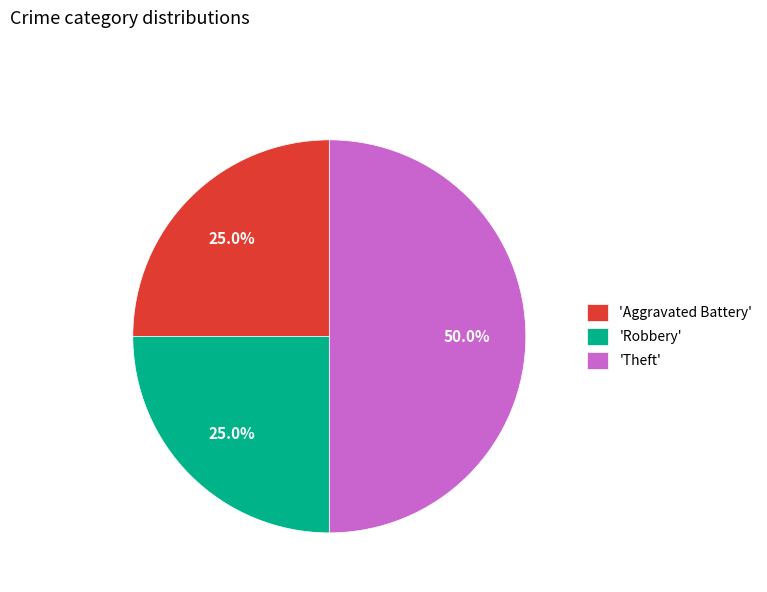

Between 'Theft' and 'Robbery', which is larger?

'Theft'